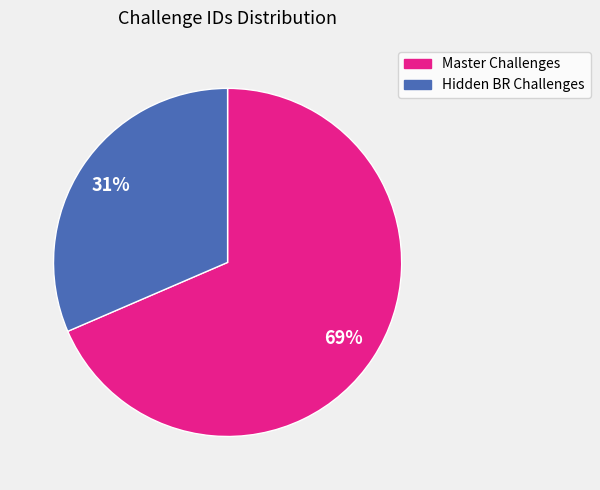

To the nearest percent, what is the average slice percentage?

50%